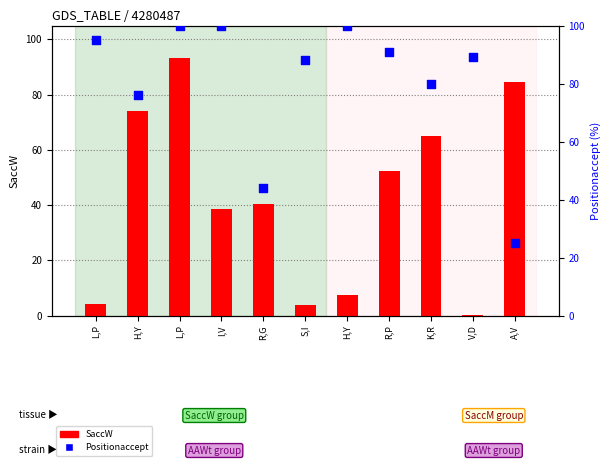

Which series reaches the maximum Y coordinate?

Positionaccept